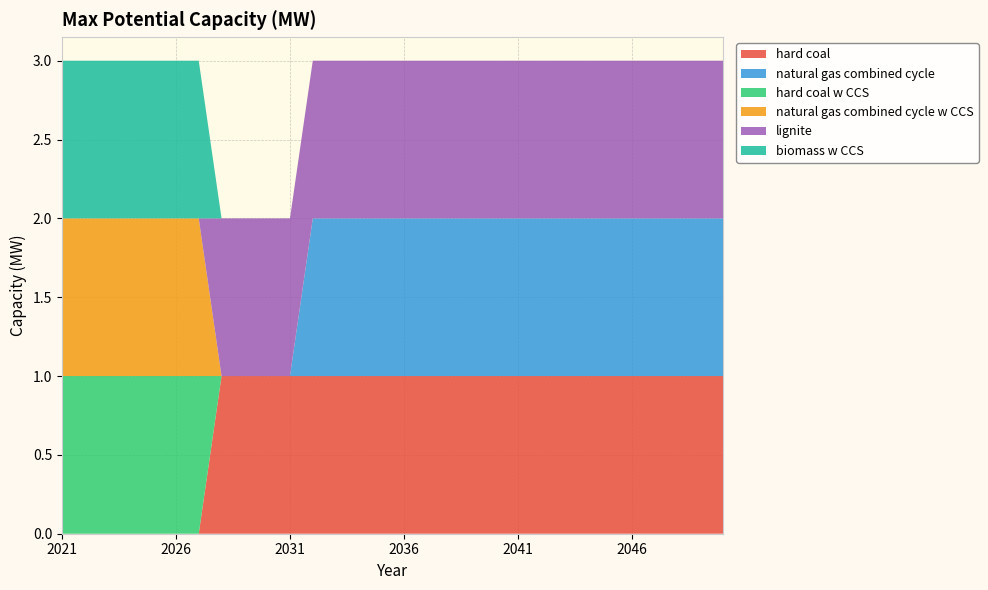

Reading left to right, what are all the values shown in this chart?

hard coal: 0	0	0	0	0	0	0	1	1	1	1	1	1	1	1	1	1	1	1	1	1	1	1	1	1	1	1	1	1	1
natural gas combined cycle: 0	0	0	0	0	0	0	0	0	0	0	1	1	1	1	1	1	1	1	1	1	1	1	1	1	1	1	1	1	1
hard coal w CCS: 1	1	1	1	1	1	1	0	0	0	0	0	0	0	0	0	0	0	0	0	0	0	0	0	0	0	0	0	0	0
natural gas combined cycle w CCS: 1	1	1	1	1	1	1	0	0	0	0	0	0	0	0	0	0	0	0	0	0	0	0	0	0	0	0	0	0	0
lignite: 0	0	0	0	0	0	0	1	1	1	1	1	1	1	1	1	1	1	1	1	1	1	1	1	1	1	1	1	1	1
biomass w CCS: 1	1	1	1	1	1	1	0	0	0	0	0	0	0	0	0	0	0	0	0	0	0	0	0	0	0	0	0	0	0